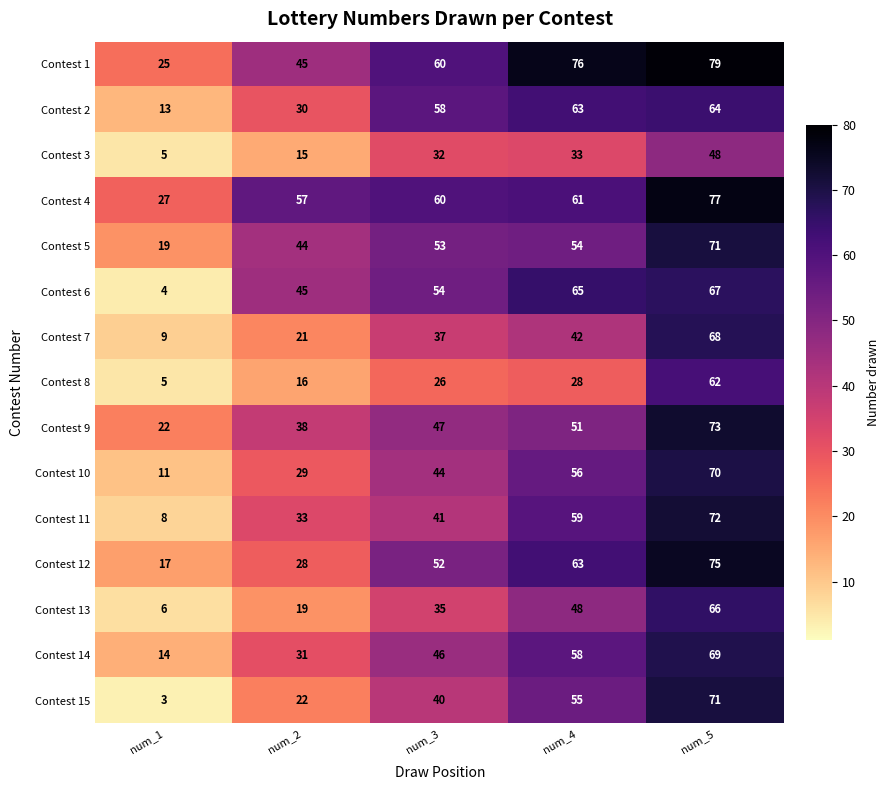

The Contest 8 series shows 26 at num_3. True or false?

True